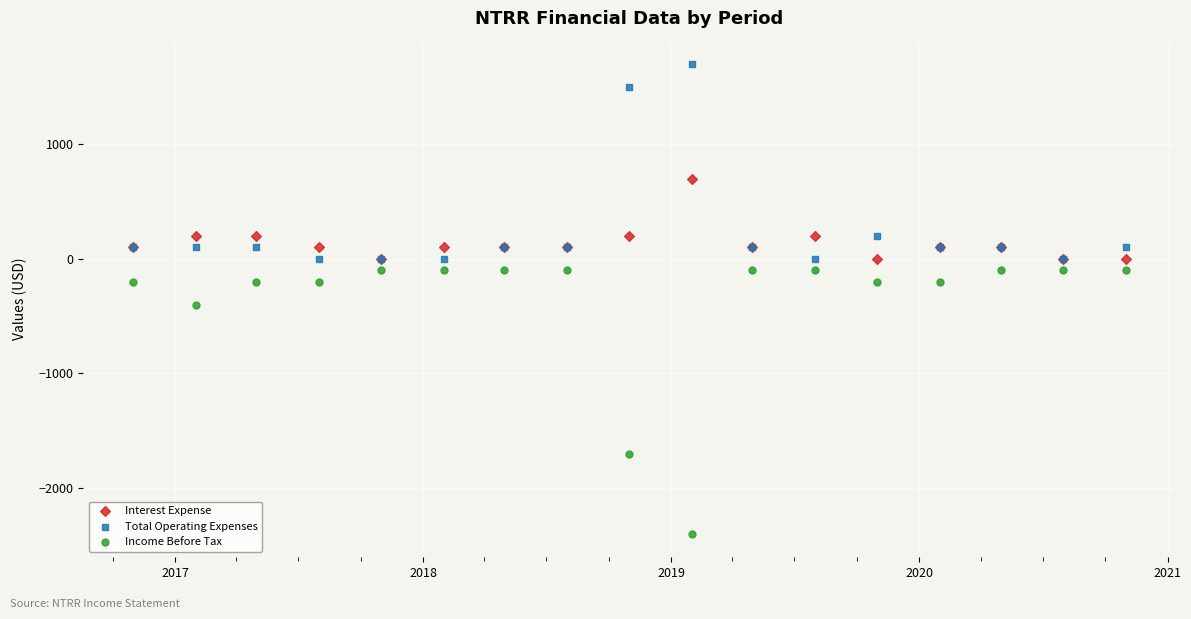

Across all series, what Y value is closest to -350?

-400